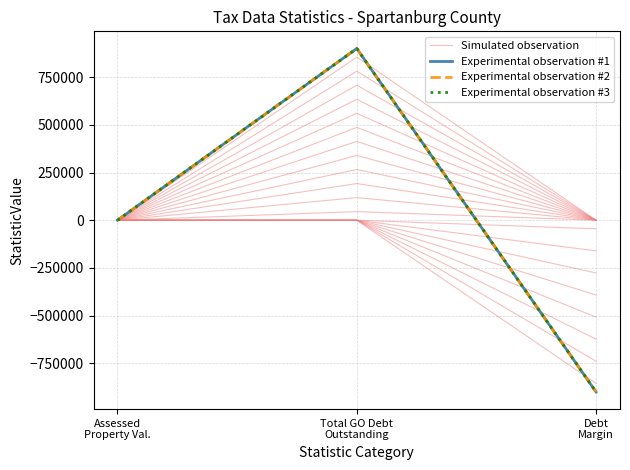

Which series has the largest total across all categories?

Simulated observation